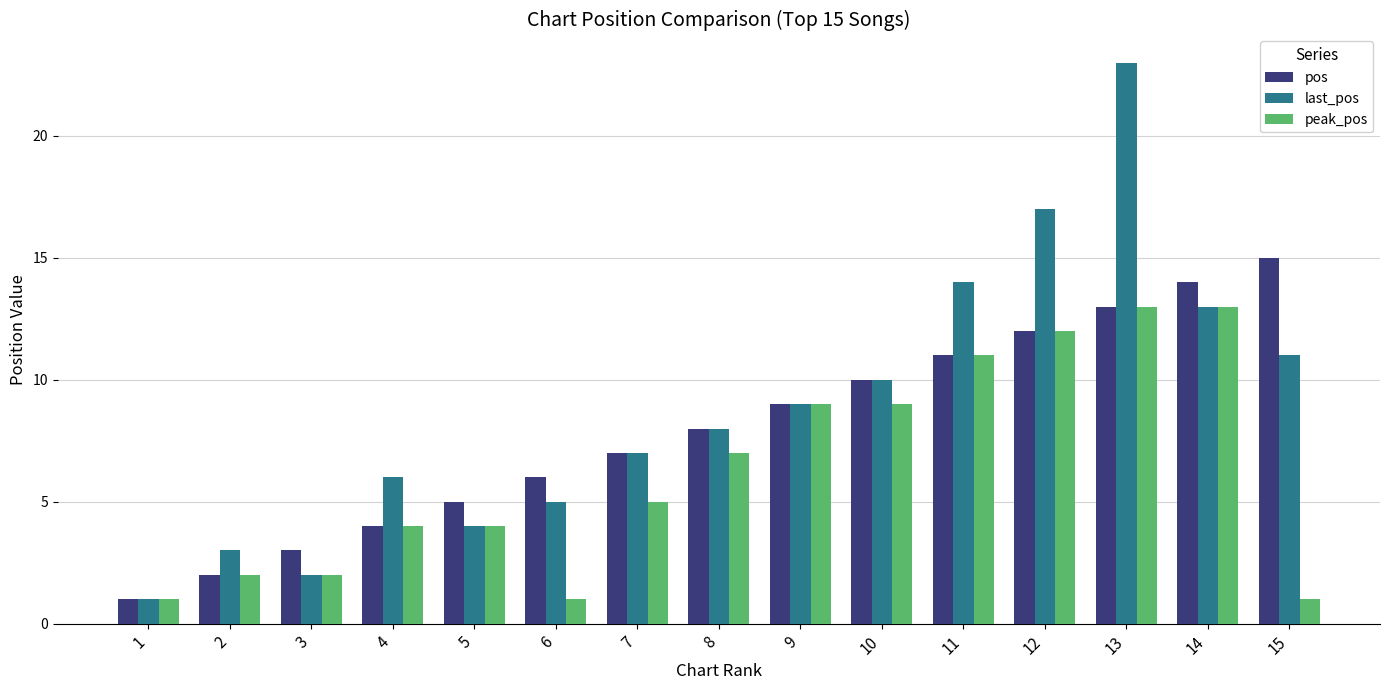

What is the sum of the pos values at 11 and 3?

14